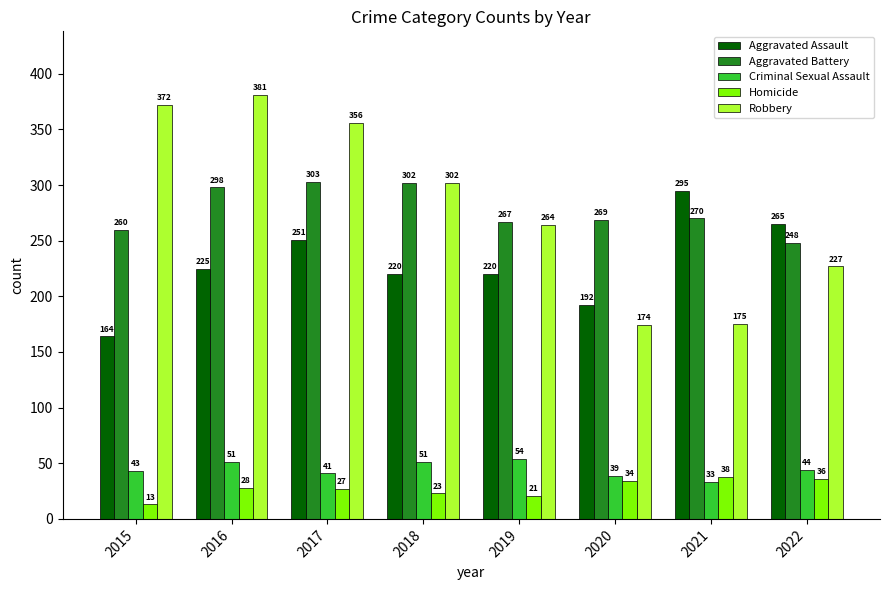

List the series in order of their peak value, highest first.

Robbery, Aggravated Battery, Aggravated Assault, Criminal Sexual Assault, Homicide